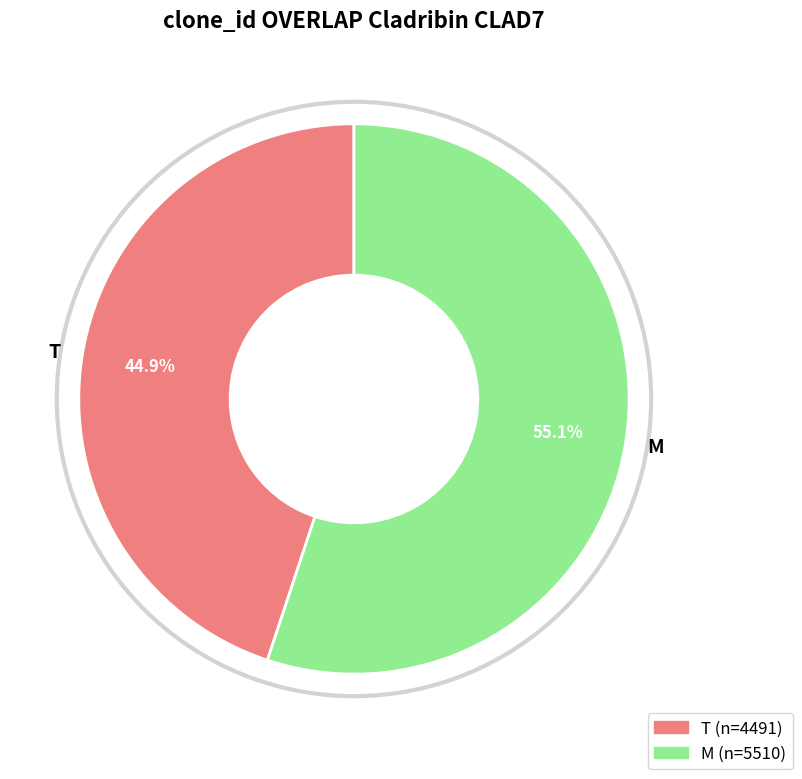

What is the smallest slice in the pie chart?

T